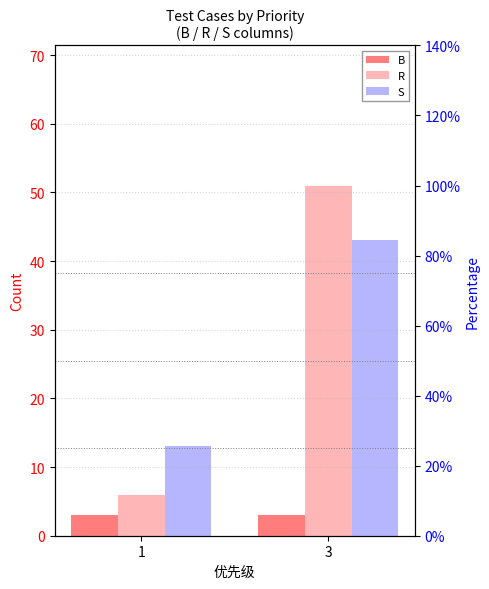

How many bars are there in total?

6